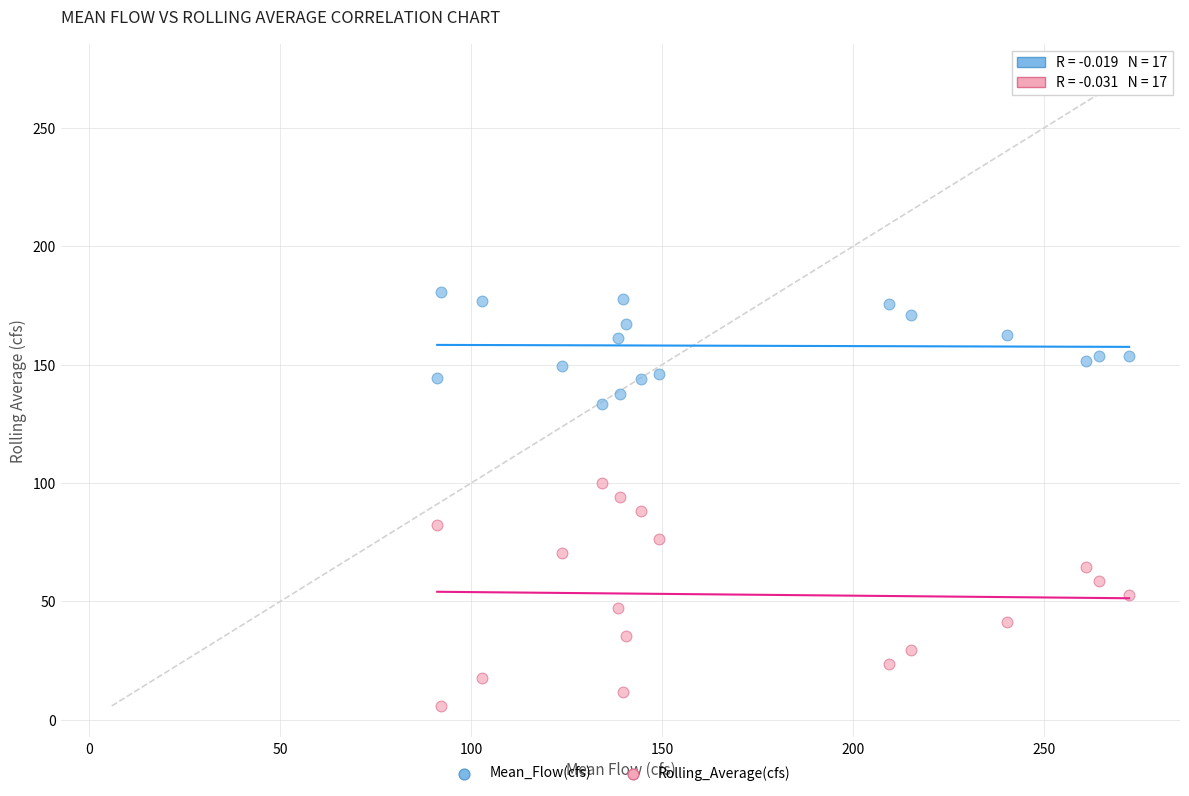

Which series has the widest spread of Y values?

Rolling_Average(cfs)